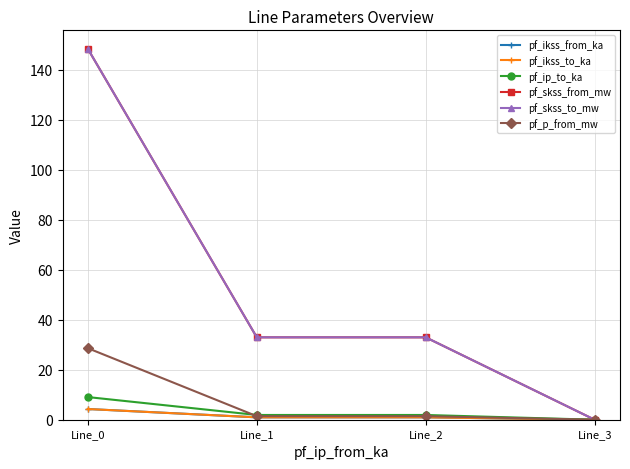

Which series has the largest range (max minus min)?

pf_skss_from_mw